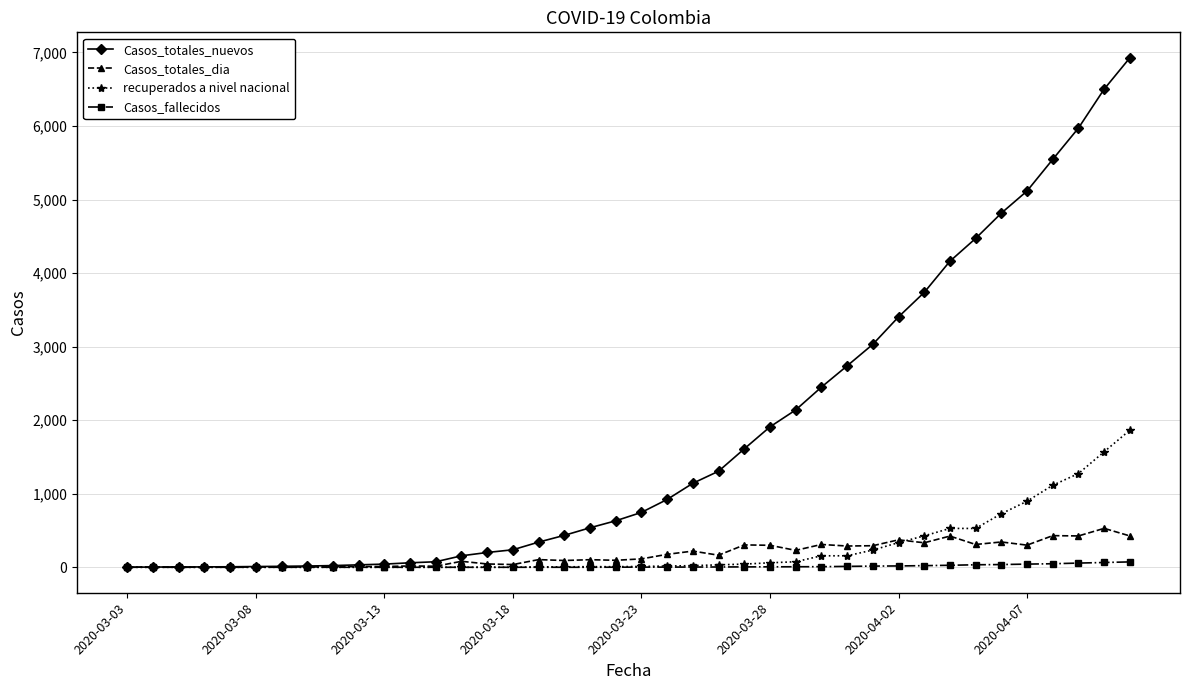

Which series has the largest total across all categories?

Casos_totales_nuevos